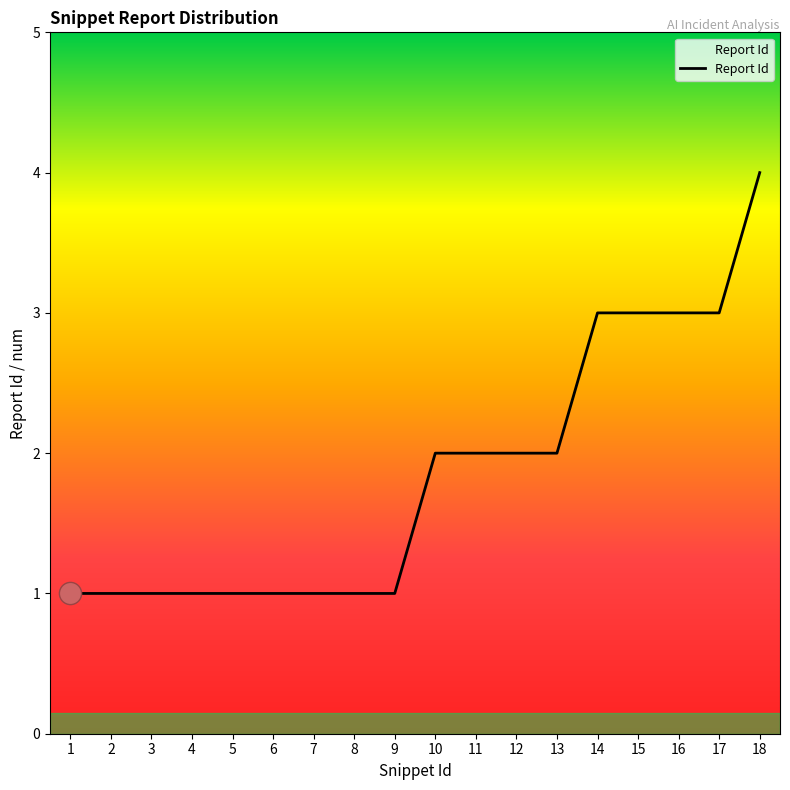

What is the change in value from 8 to 13?

+1